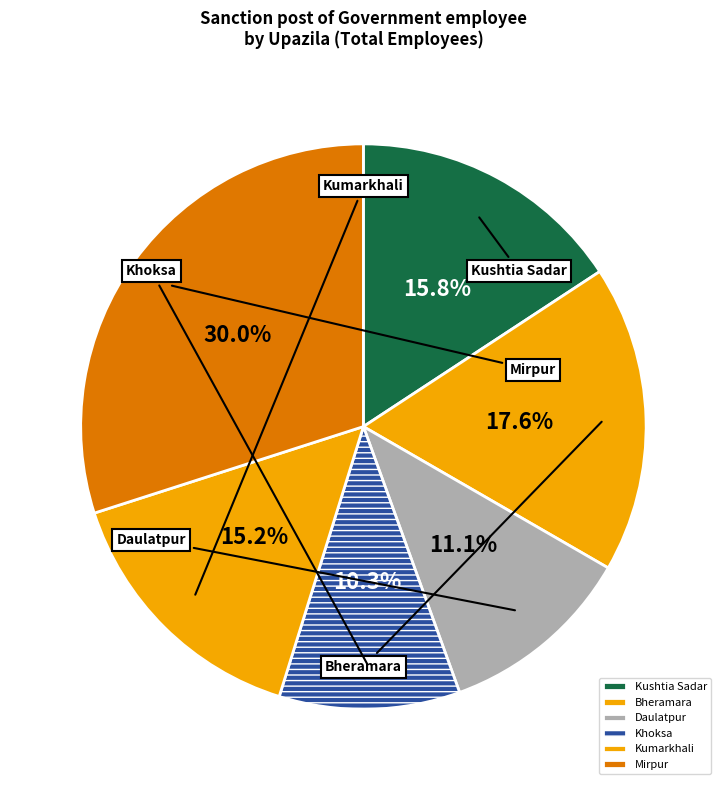

Is the sum of Mirpur and Bheramara greater than half?

No